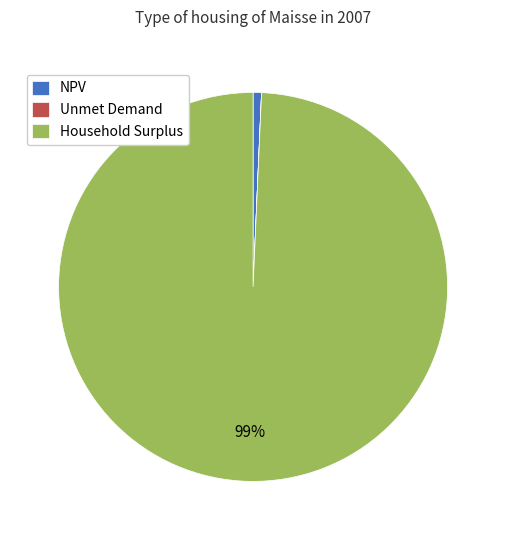

To the nearest percent, what is the difference between the largest and smallest slice percentages?

99%